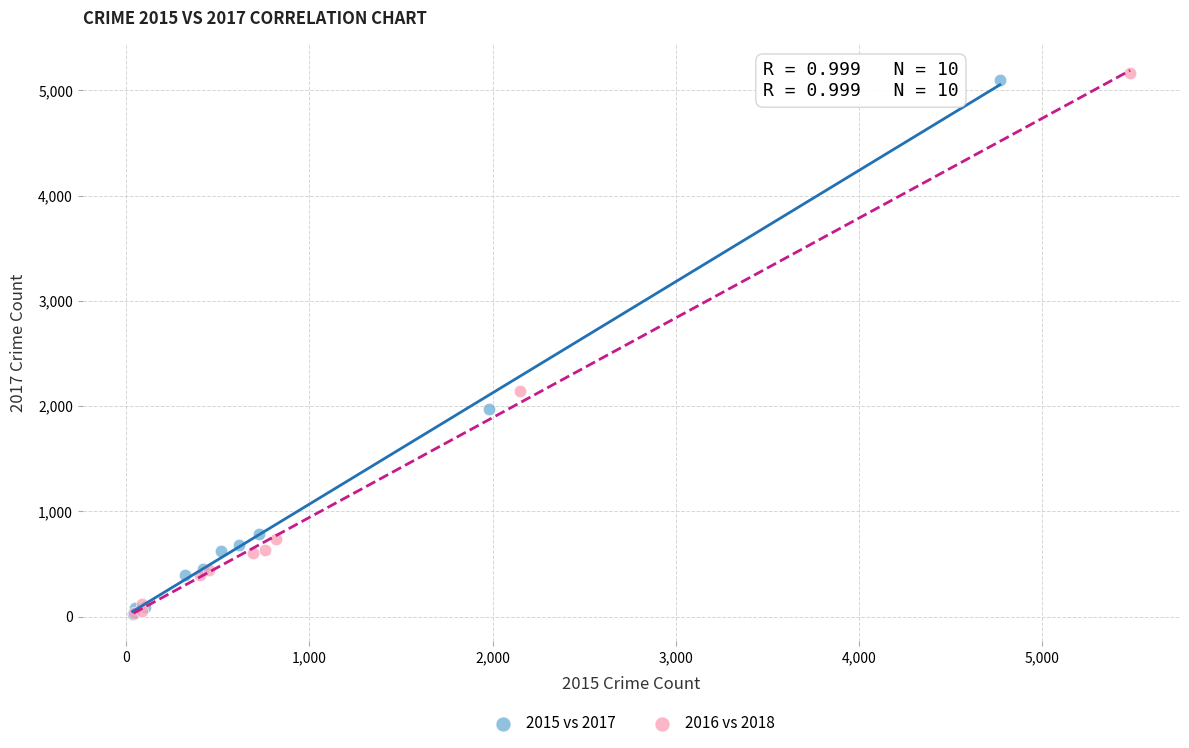

Which series has the widest spread of Y values?

2016 vs 2018